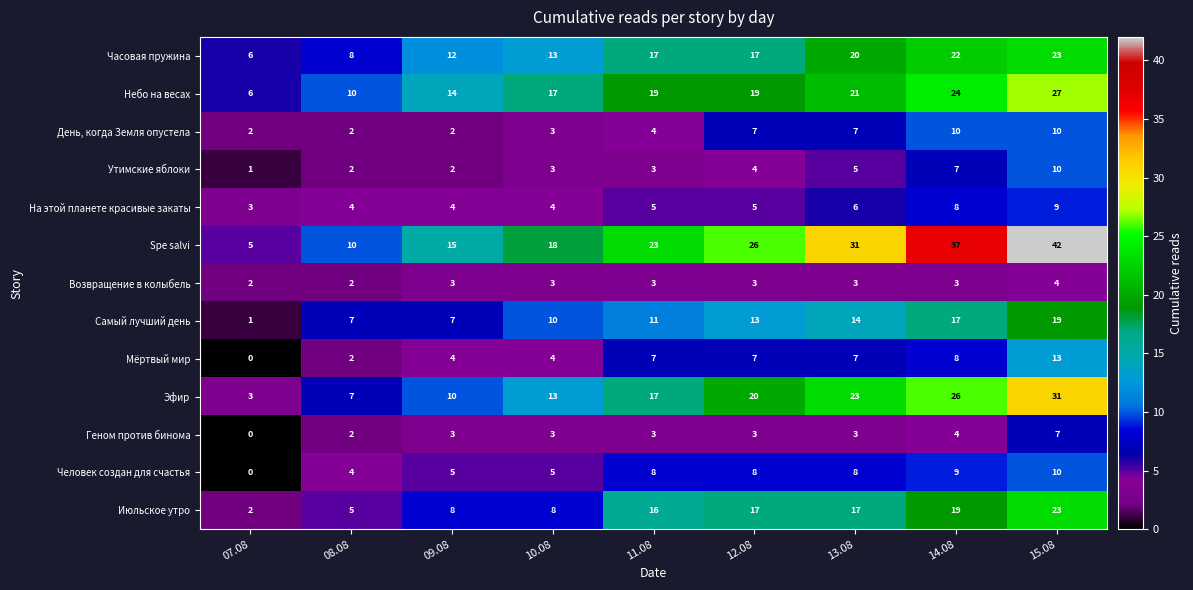

Is it true that Возвращение в колыбель equals 4 at 15.08?

True